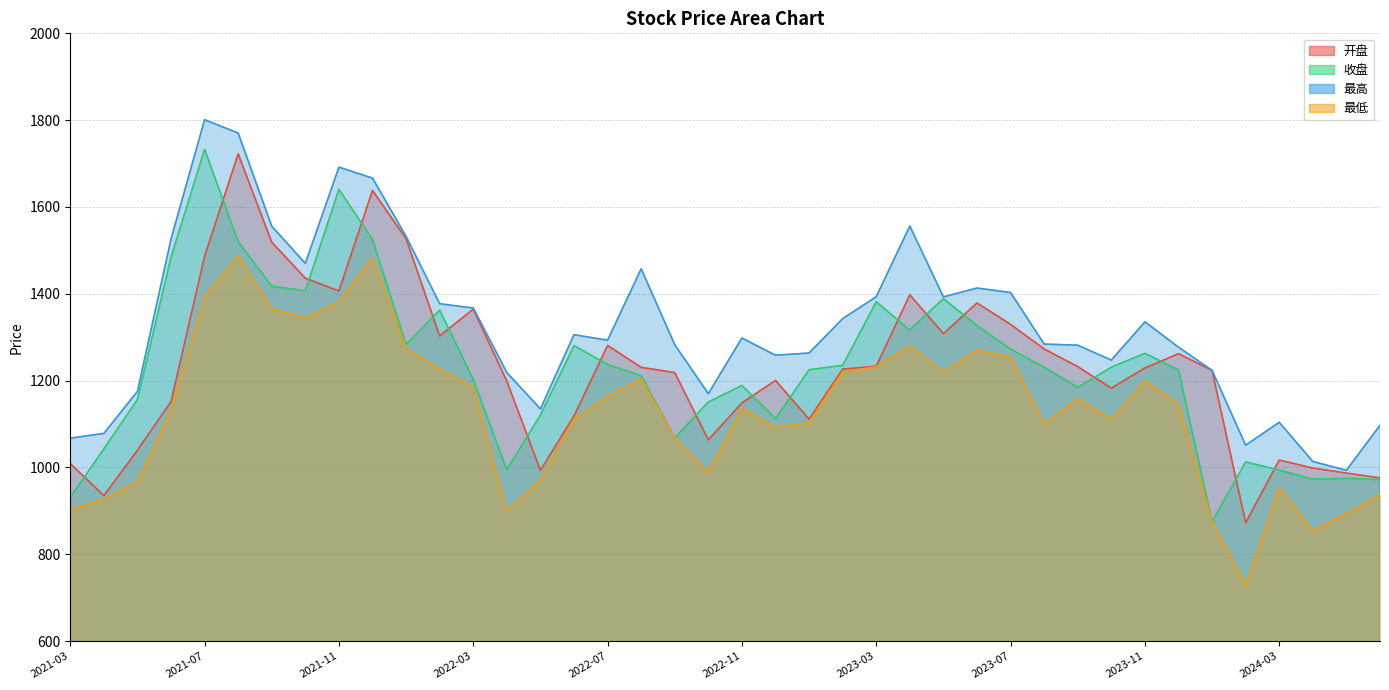

What is the total value across all series at 2022-08?

5103.3